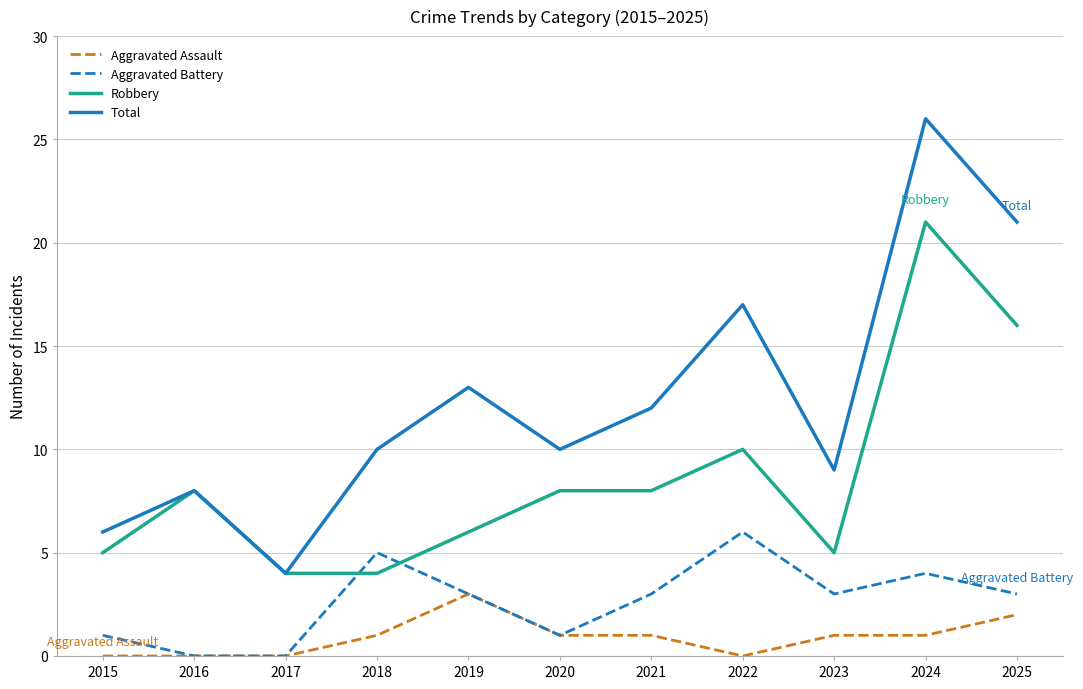

List the series in order of their overall mean, lowest first.

Aggravated Assault, Aggravated Battery, Robbery, Total